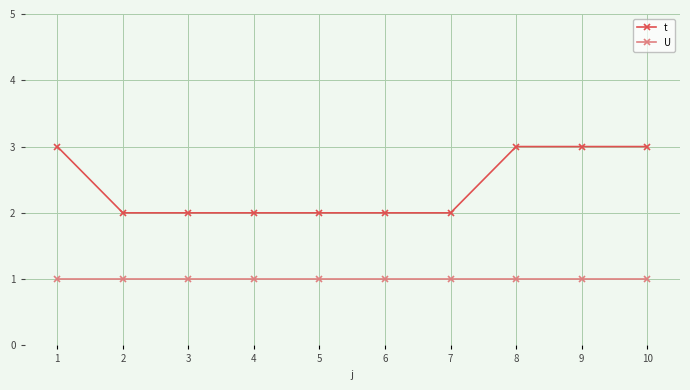

What is the value of the t point at the 5th from the left?

2